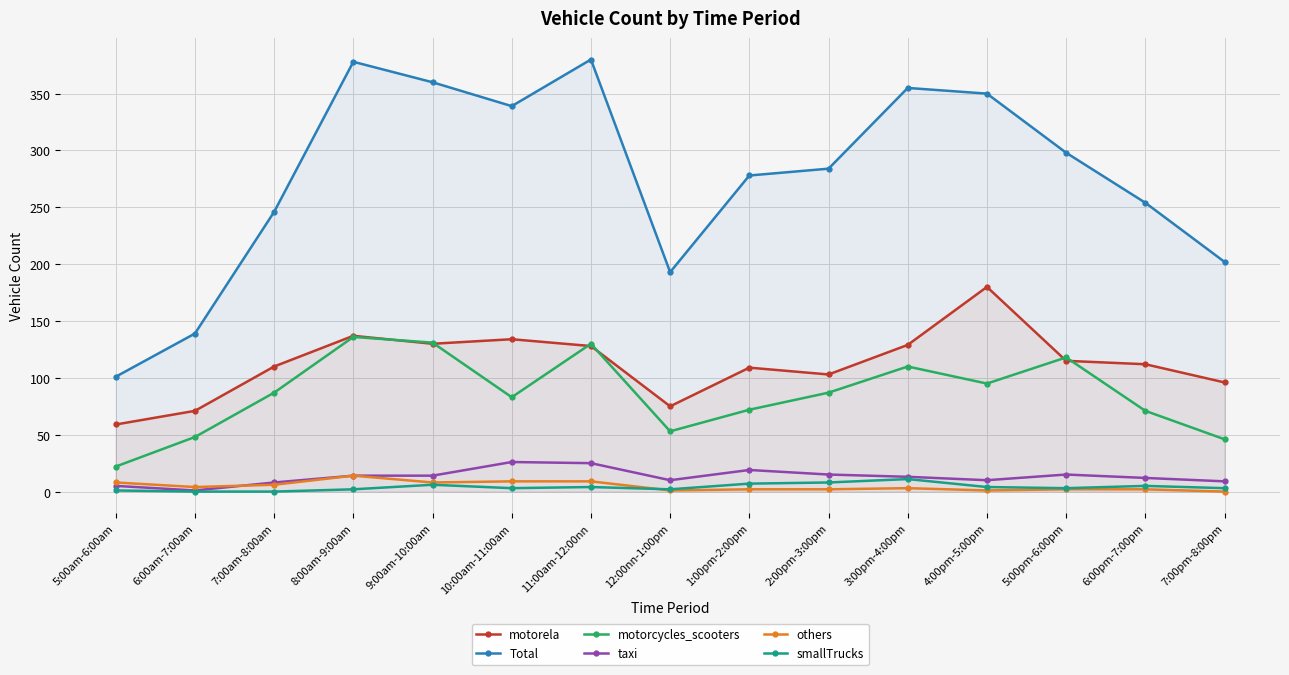

How many lines are shown in the chart?

6